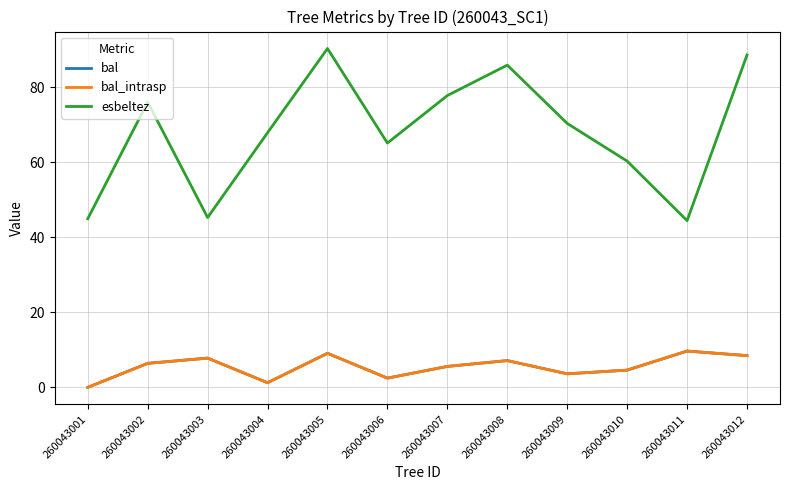

Does the chart display data point markers on the line(s)?

No